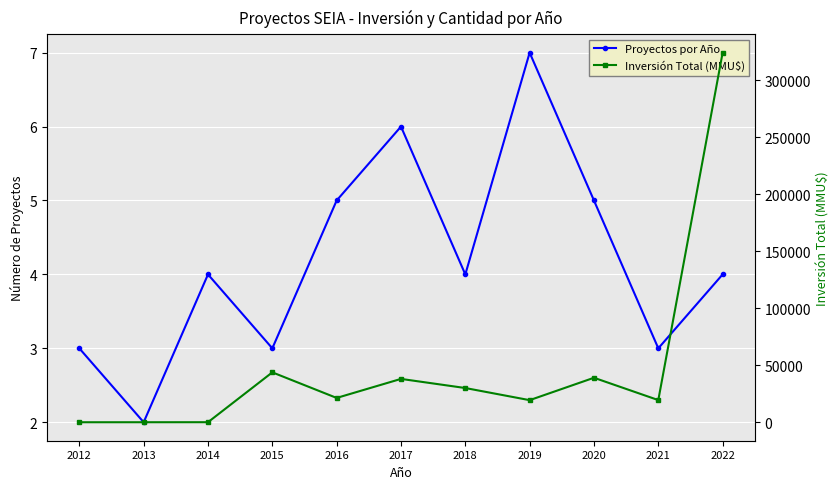

What is the sum of the Inversión Total (MMU$) values at 2021 and 2014?

19462